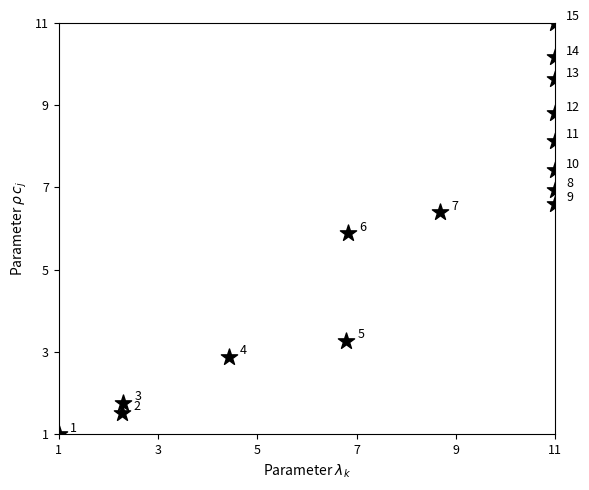

What Y value in the scatter plot is closest to 6?

5.9